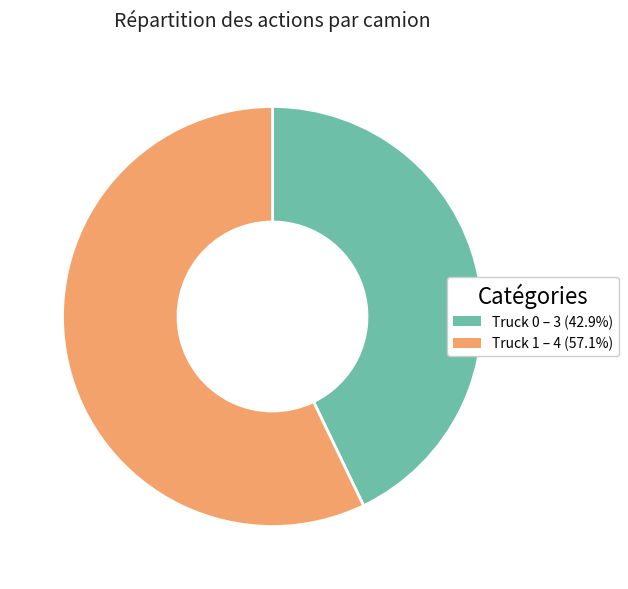

How many slices are in this pie chart?

2